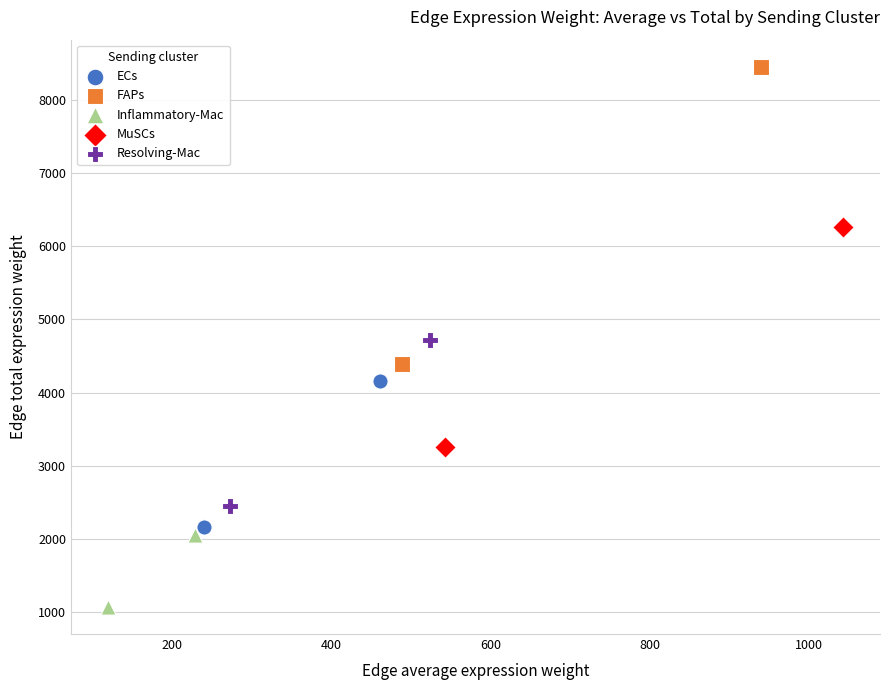

What are all the series names shown in the legend?

ECs, FAPs, Inflammatory-Mac, MuSCs, Resolving-Mac